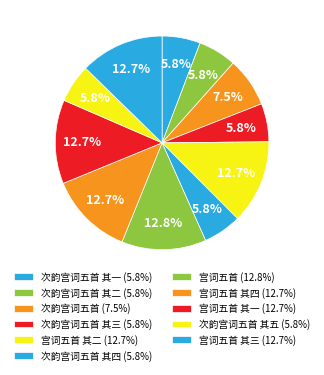

Is there any slice that represents more than half of the pie?

No